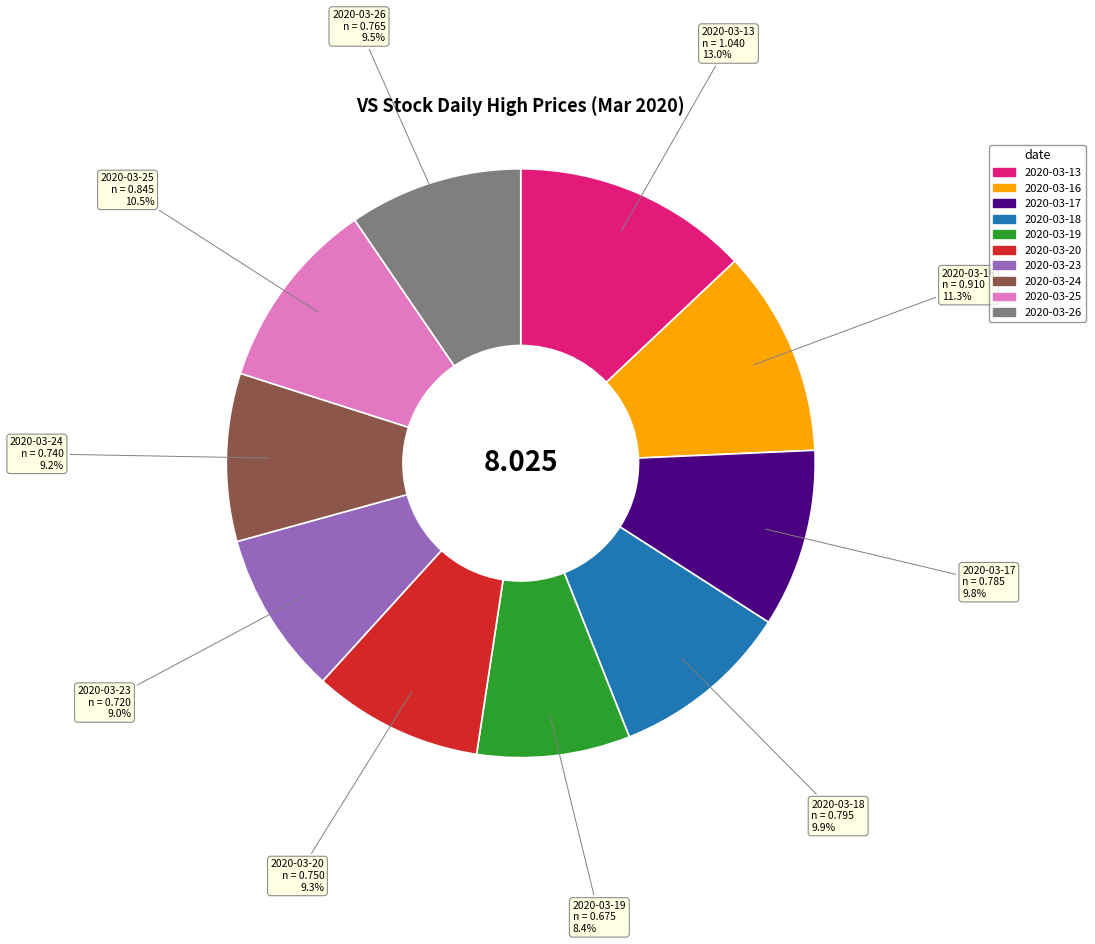

Is there any slice that represents more than half of the pie?

No